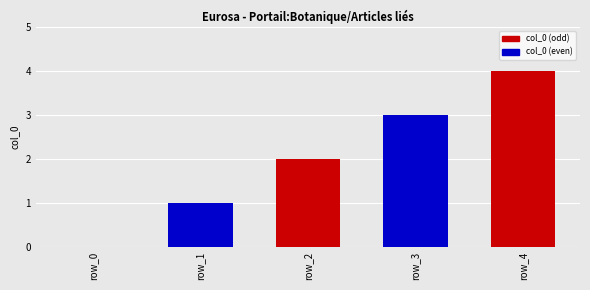

At which category does the chart reach its peak across all series?

row_4